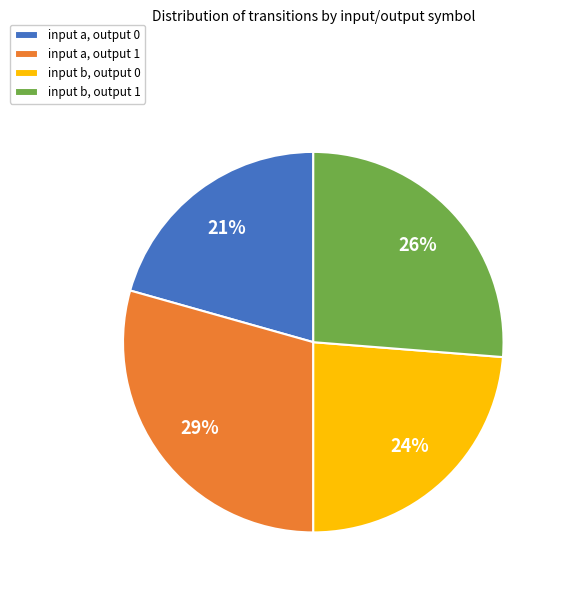

What percentage is the input b, output 1 slice, to the nearest percent?

26%